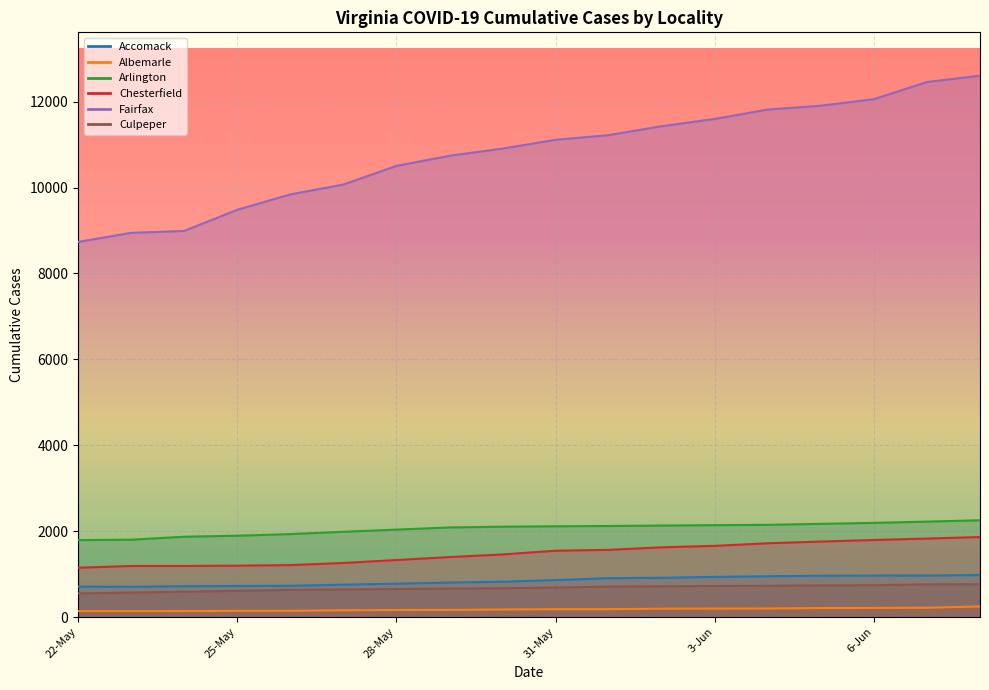

Between 25-May and 27-May, which series saw the biggest shift?

Fairfax